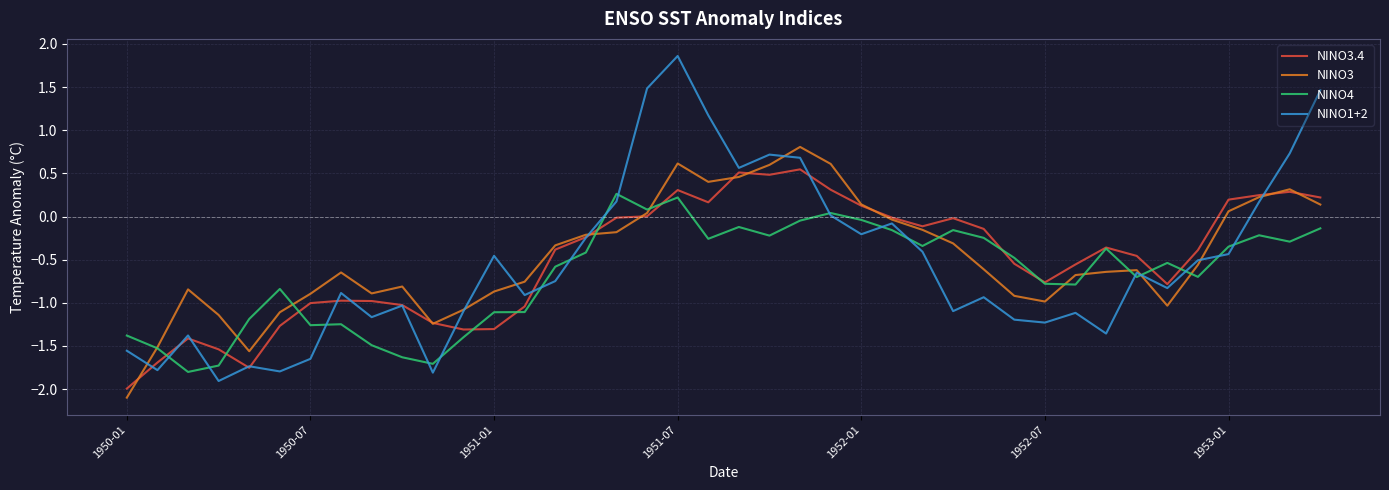

What is the greatest value displayed?

1.9